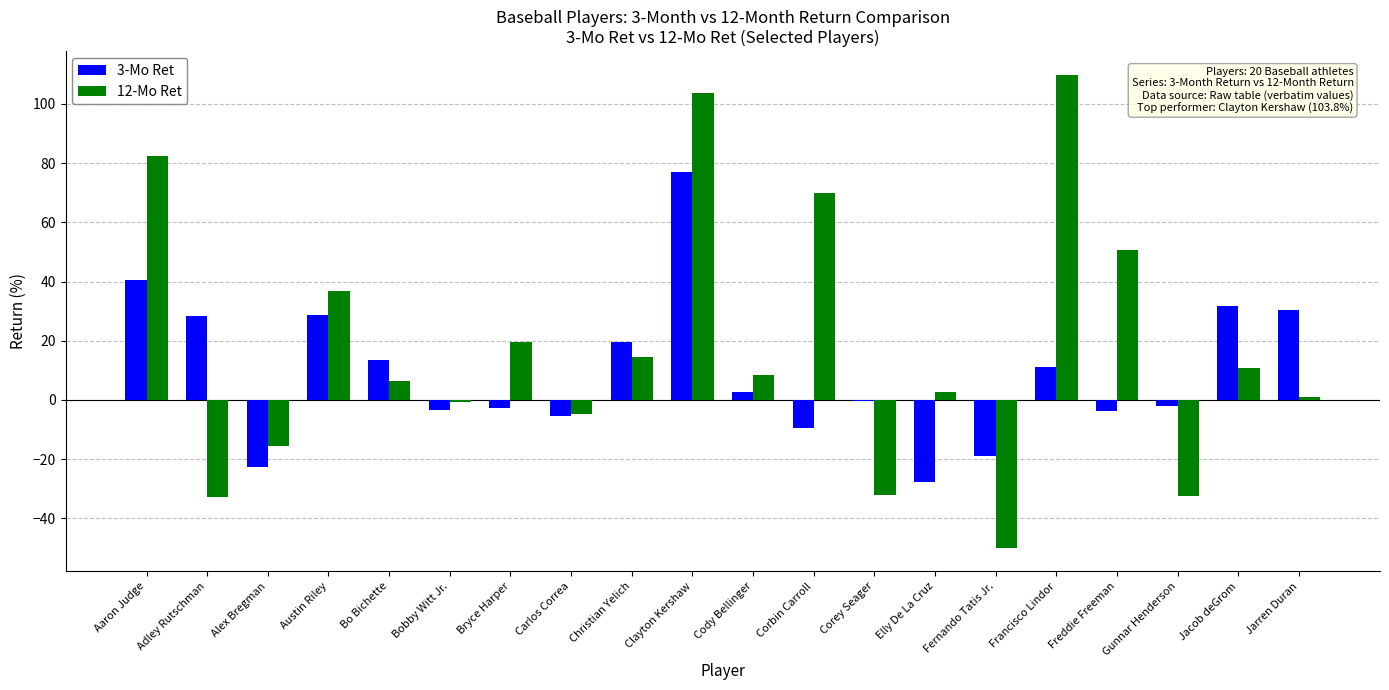

Which category has the highest value in the 12-Mo Ret series?

Francisco Lindor